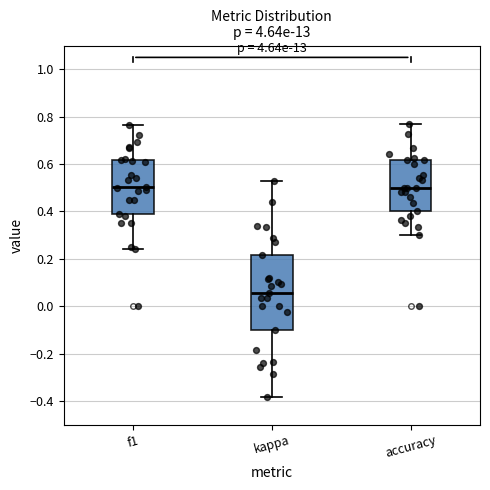

Where does the lower whisker of the box for f1 end on the y-axis? The values are not printed on the chart, so give them approximately, as read against the axis.

0.24